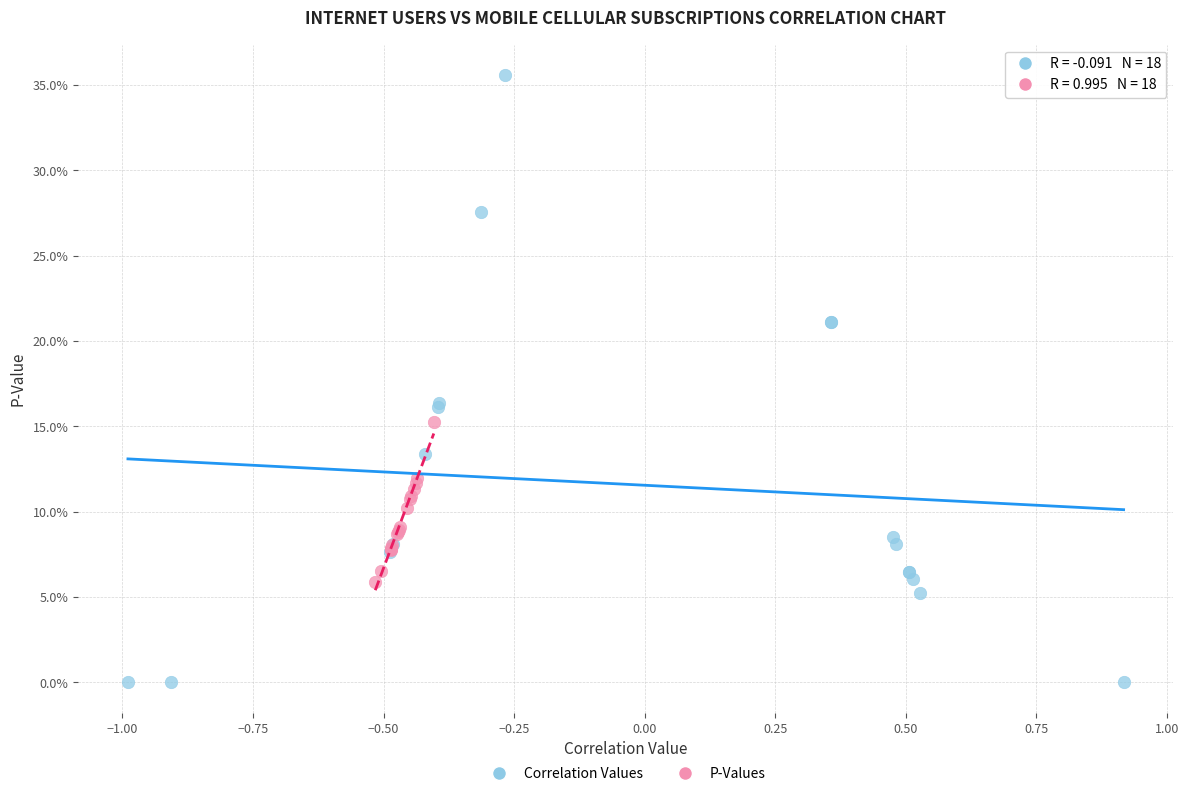

What are all the series names shown in the legend?

Correlation Values, P-Values